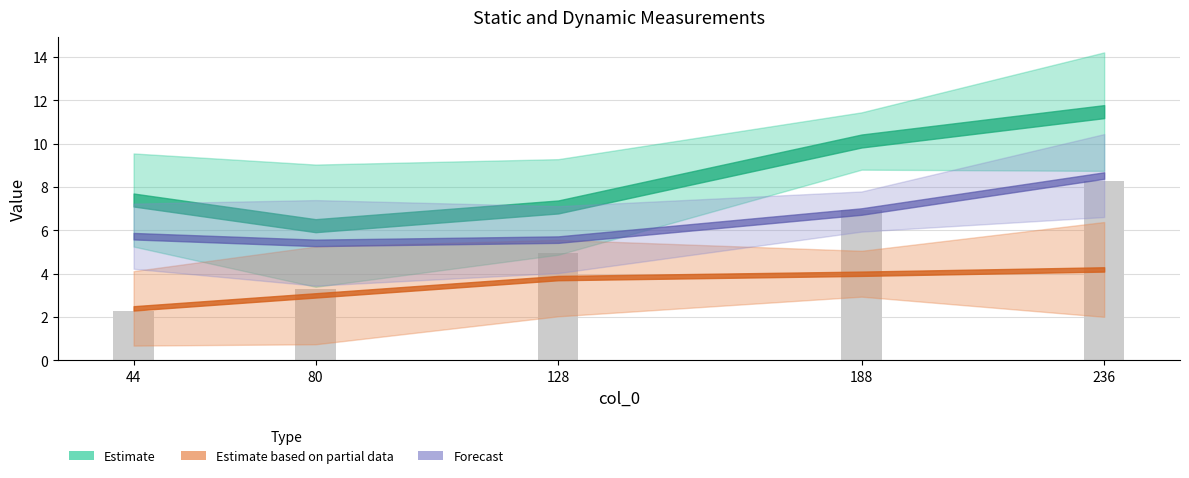

Approximately how many times larger is the value at 44 compared to 128?

0.5